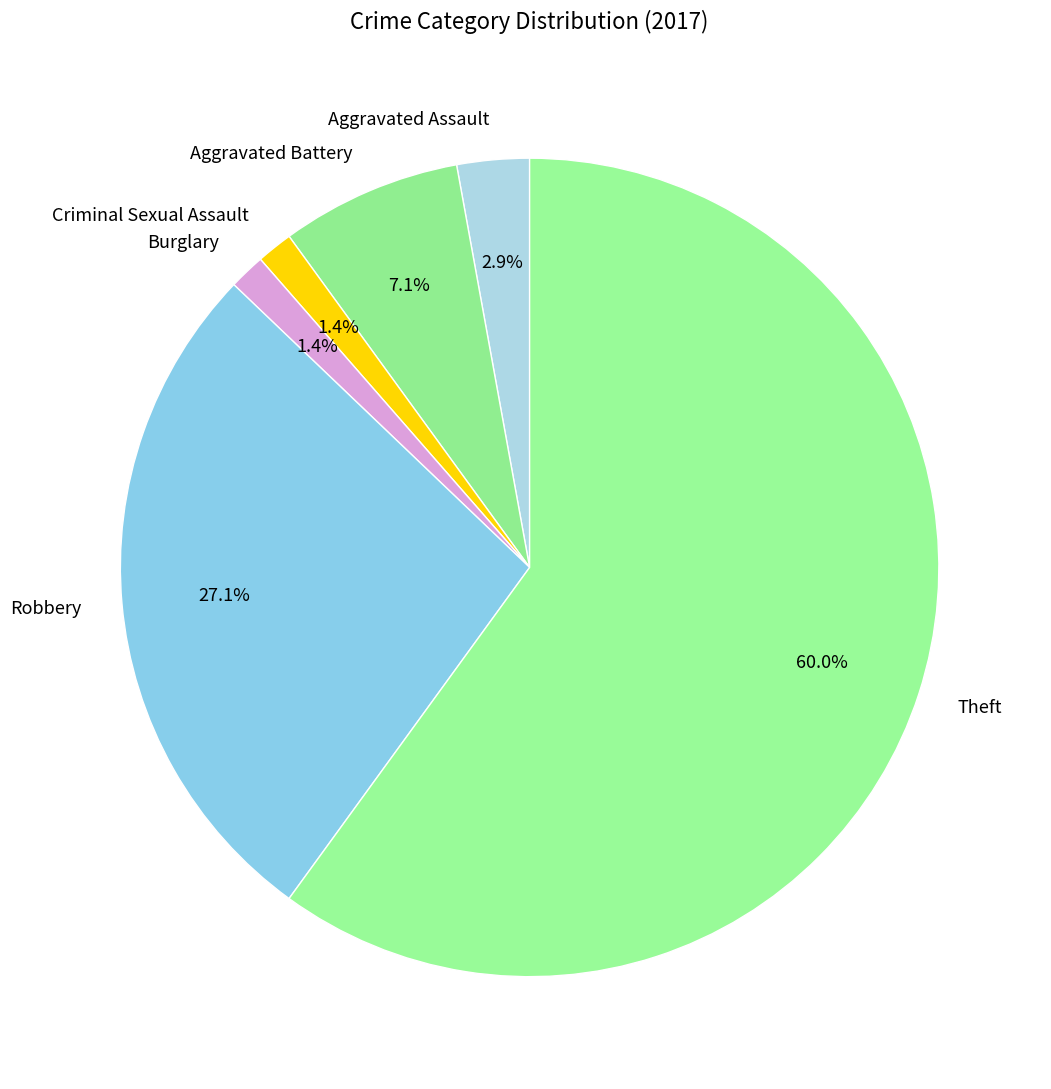

What percentage is the Burglary slice, to the nearest percent?

1%